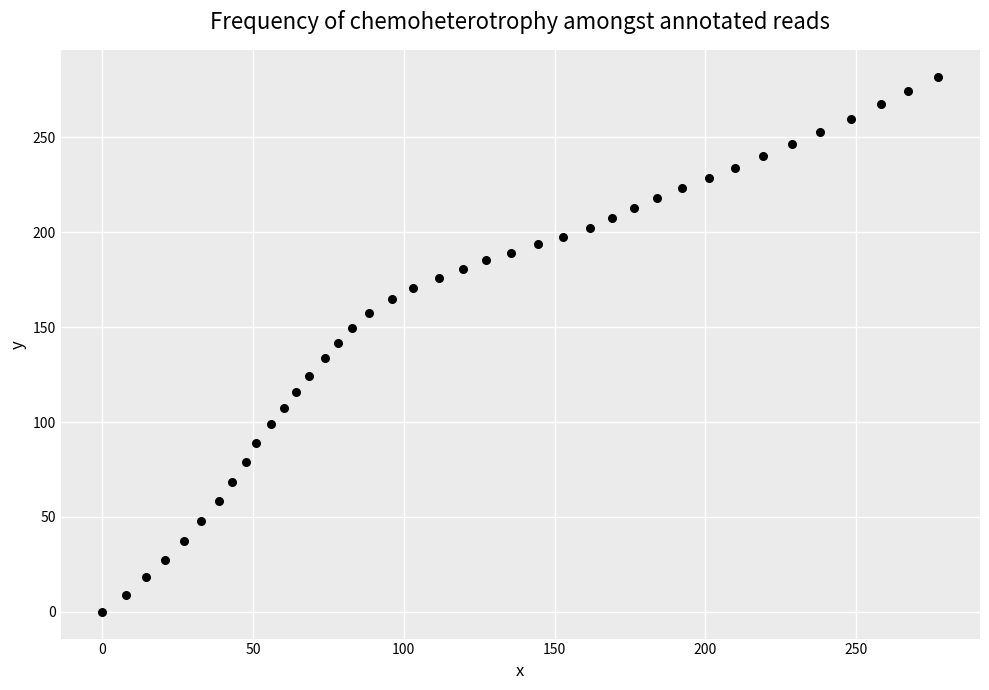

What is the range of Y values (max minus min)?

282.0